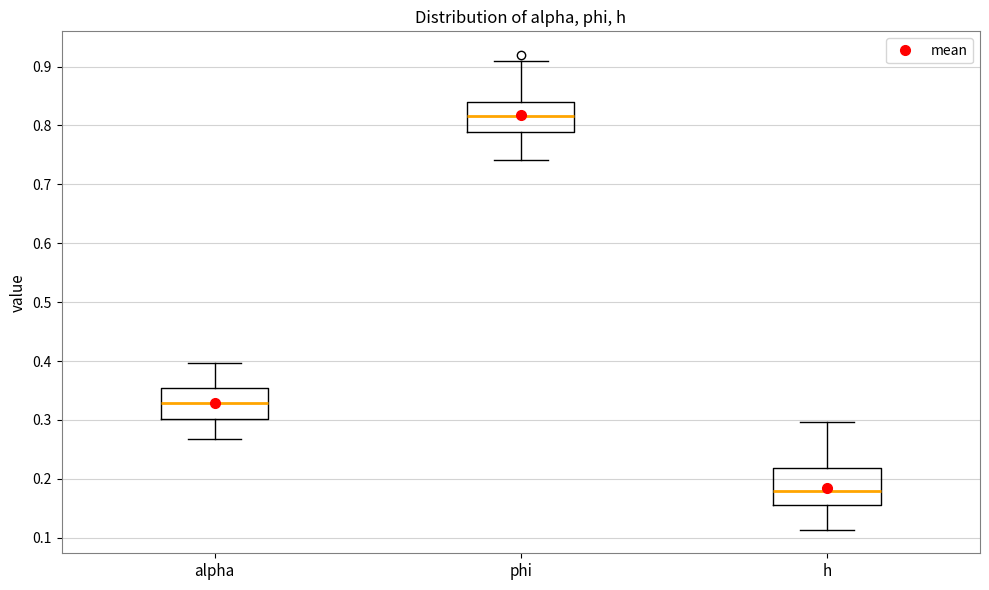

Reading left to right, read every box against the y-axis: the position of its median line, the range the box covers, and the ends of its whiskers. The values are not printed on the chart, so give them approximately, as read against the axis.

alpha: median 0.33, box 0.30 to 0.35, whiskers 0.27 to 0.40
phi: median 0.82, box 0.79 to 0.84, whiskers 0.74 to 0.91
h: median 0.18, box 0.16 to 0.22, whiskers 0.11 to 0.30